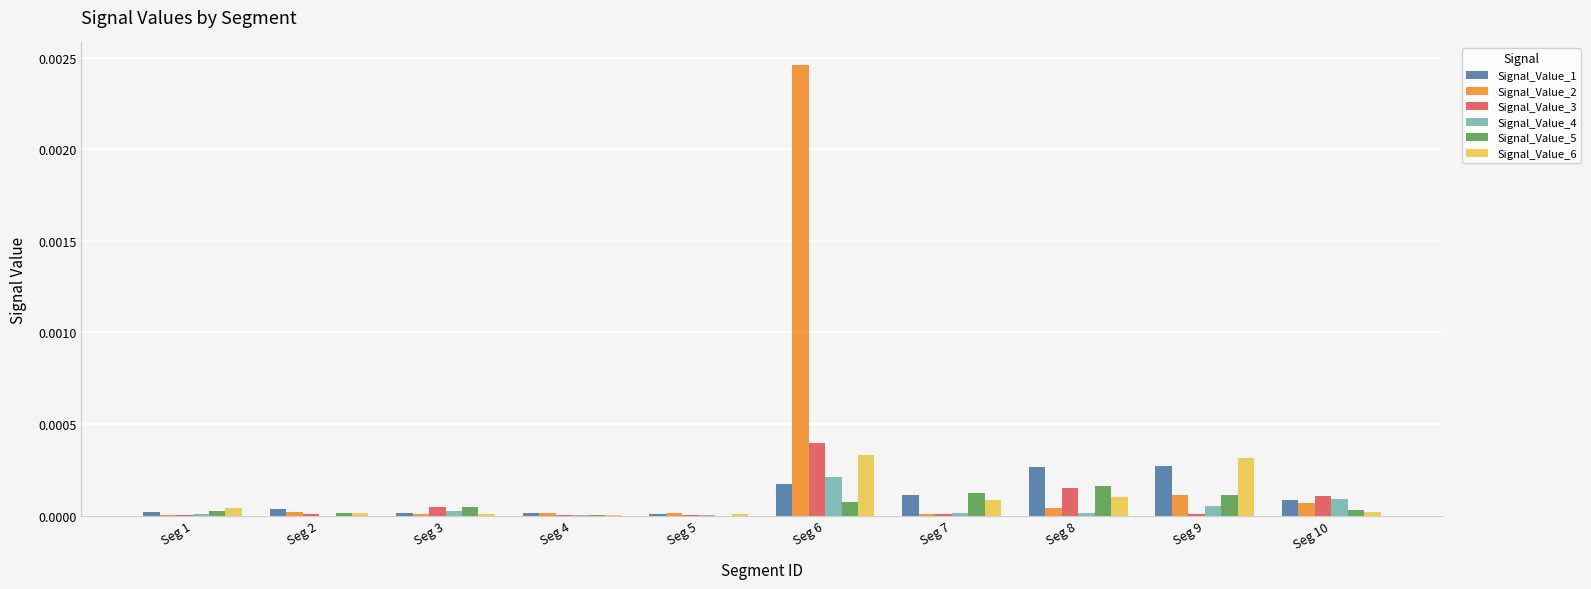

Which series has the largest total across all categories?

Signal_Value_2